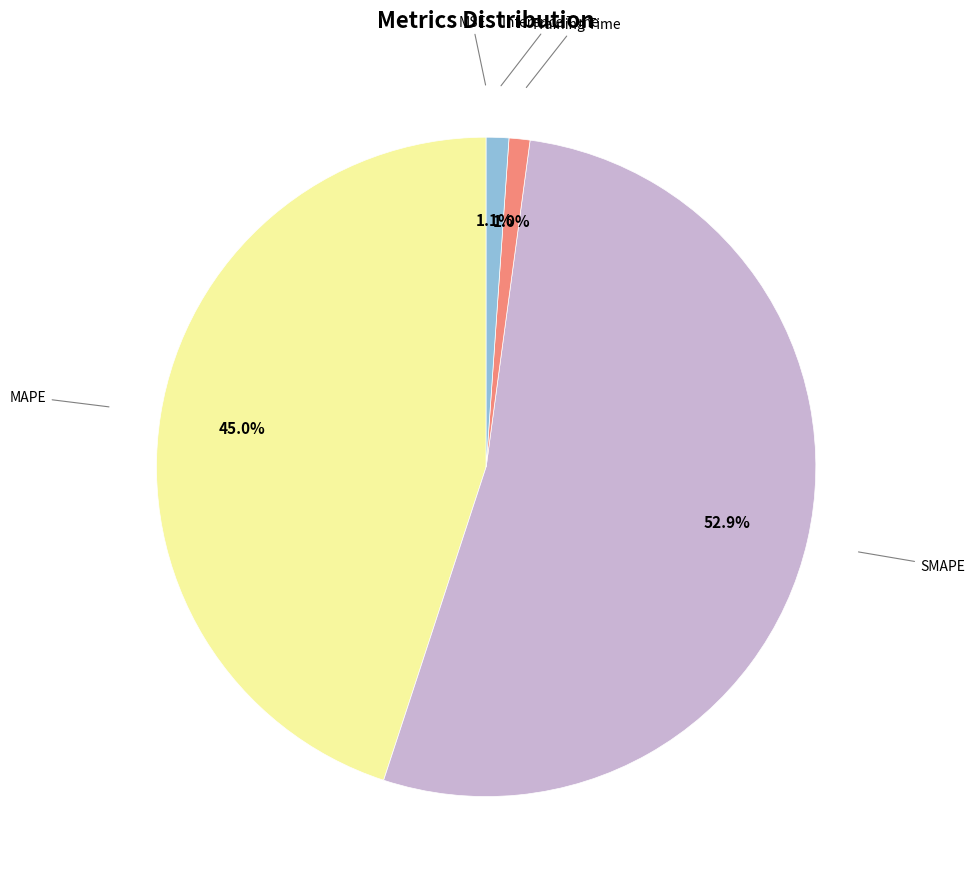

Does any single category account for the majority?

Yes